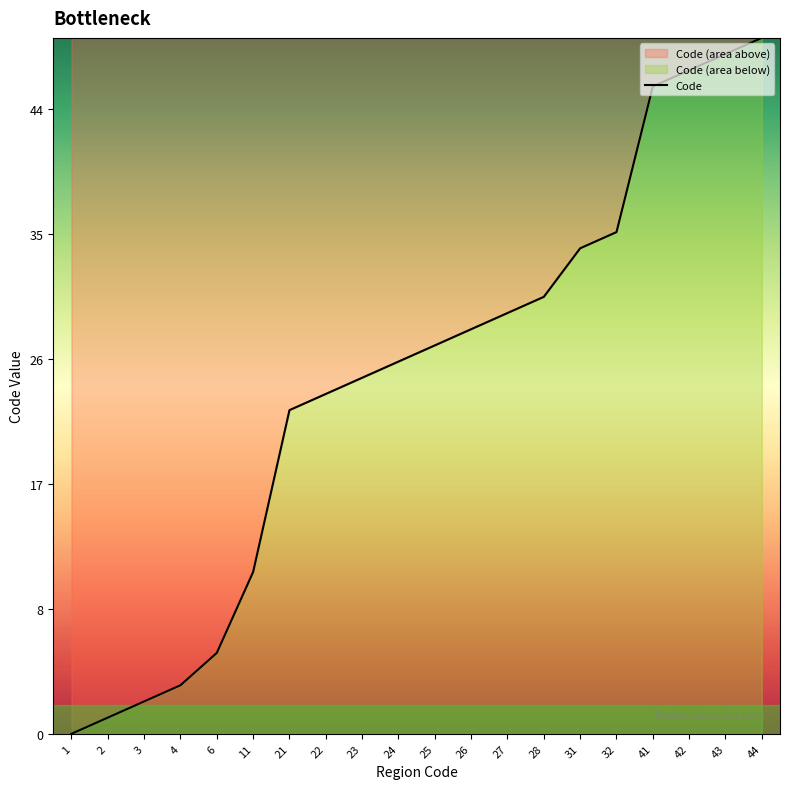

Rank the categories by value from highest to lowest.

44, 43, 42, 41, 32, 31, 28, 27, 26, 25, 24, 23, 22, 21, 11, 6, 4, 3, 2, 1